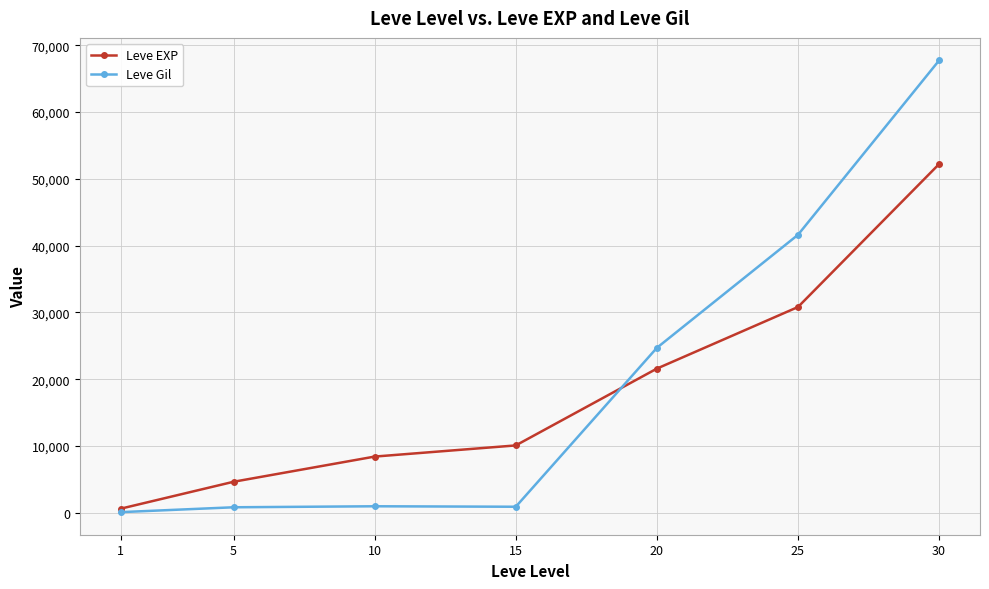

What is the value of the Leve Gil point at the 1st from the left?

112